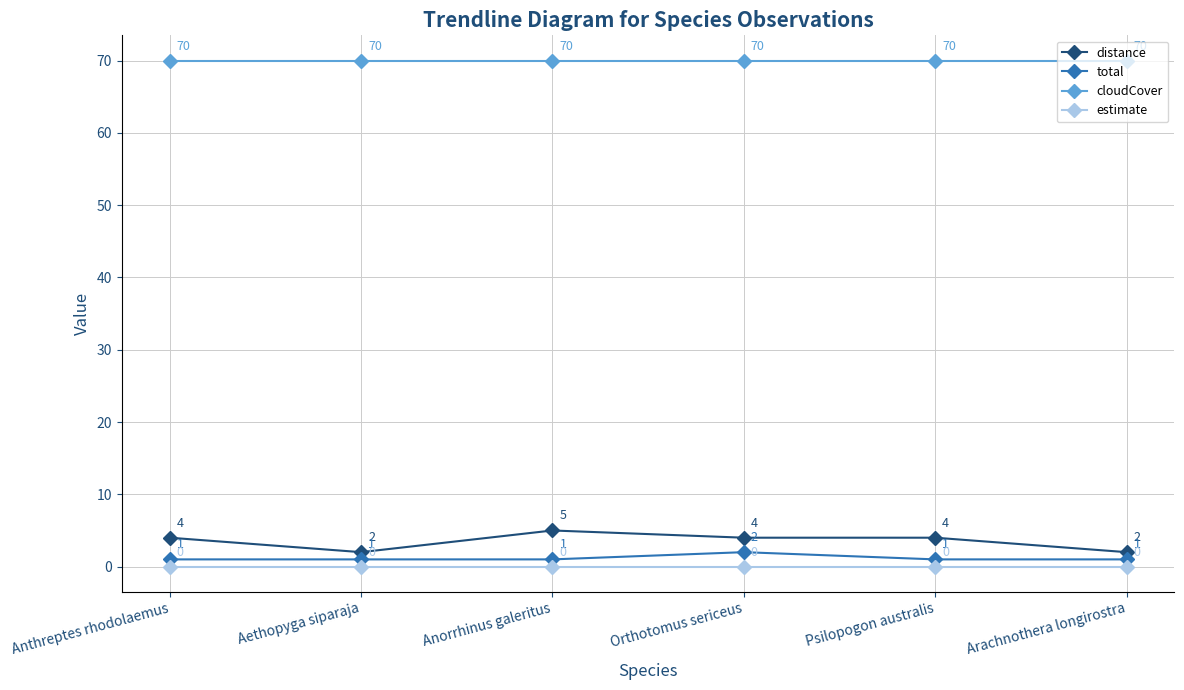

How many values in the total series exceed 1?

1